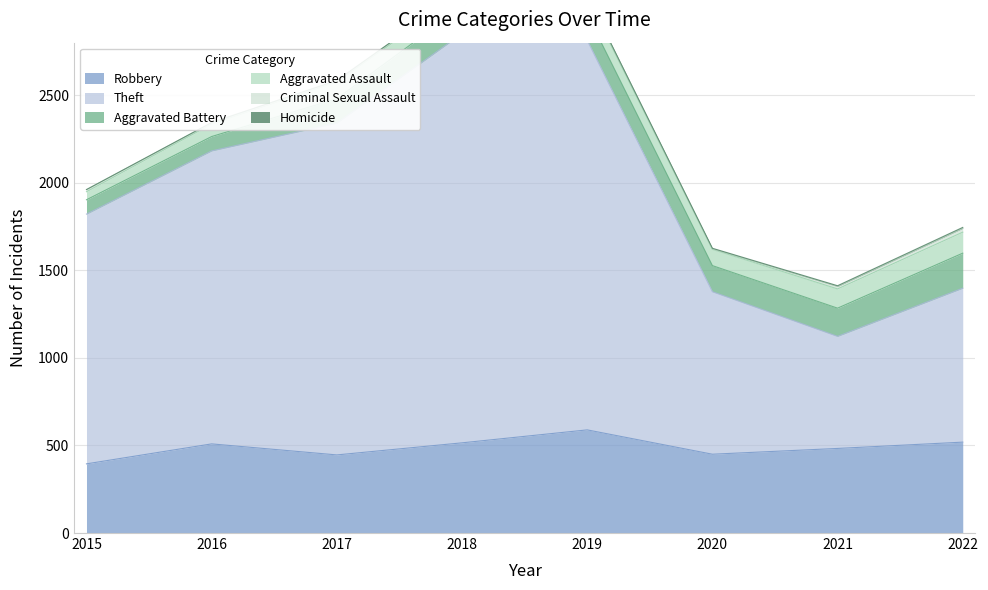

True or false: Aggravated Assault and Criminal Sexual Assault cross at least once.

False